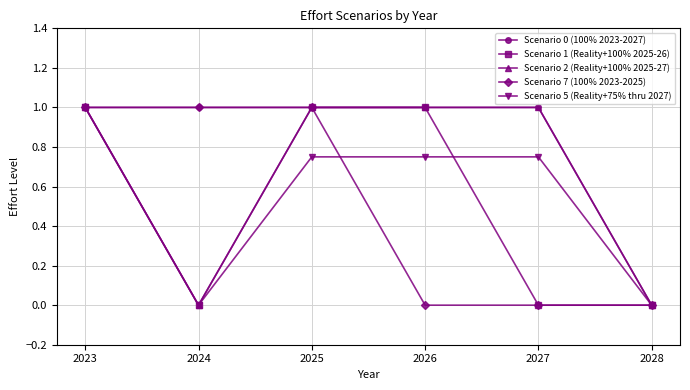

What are all the series names shown in the legend?

Scenario 0 (100% 2023-2027), Scenario 1 (Reality+100% 2025-26), Scenario 2 (Reality+100% 2025-27), Scenario 7 (100% 2023-2025), Scenario 5 (Reality+75% thru 2027)